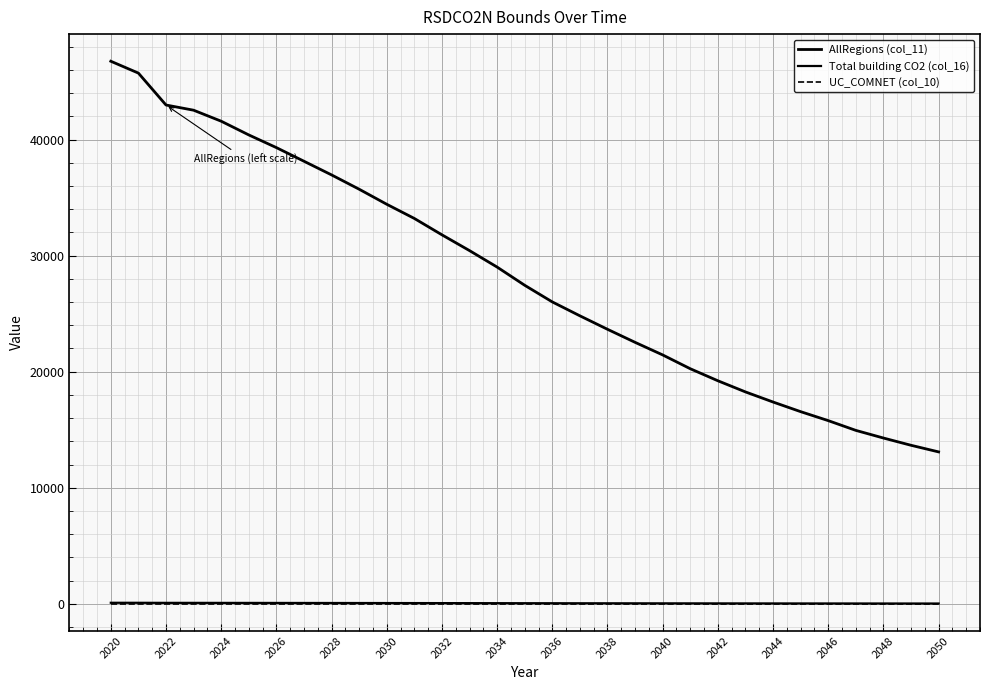

Does the chart have visible grid lines?

Yes